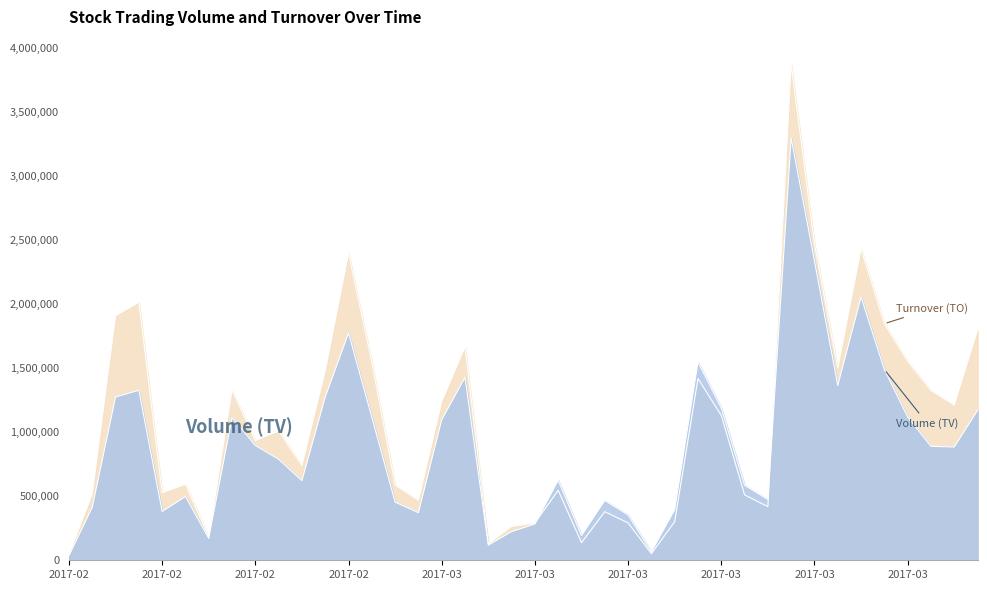

Is it true that TV equals 372000 at 2017-03-01?

True